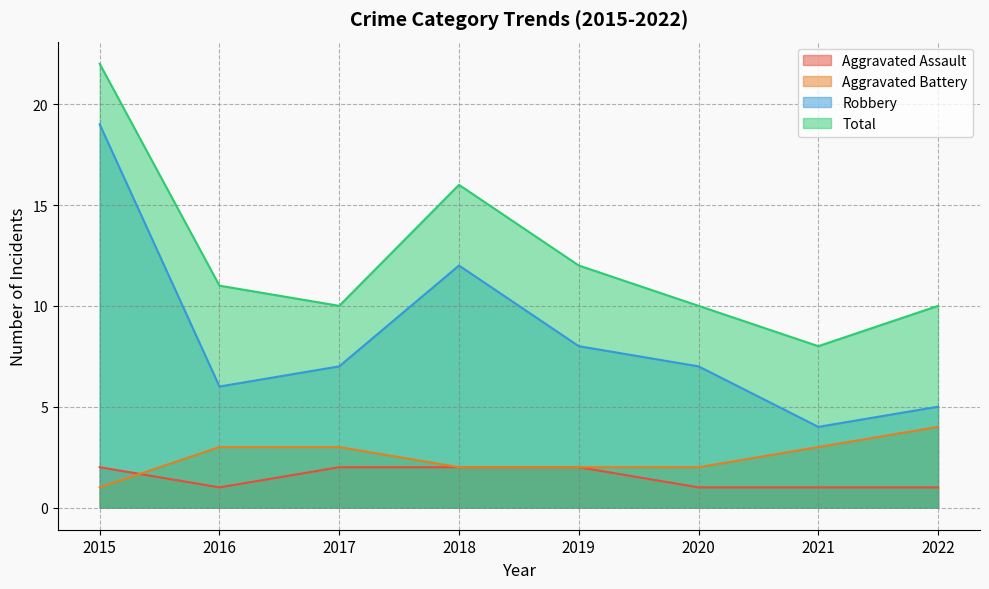

What is the difference between the second highest and minimum values in the Aggravated Assault series?

1